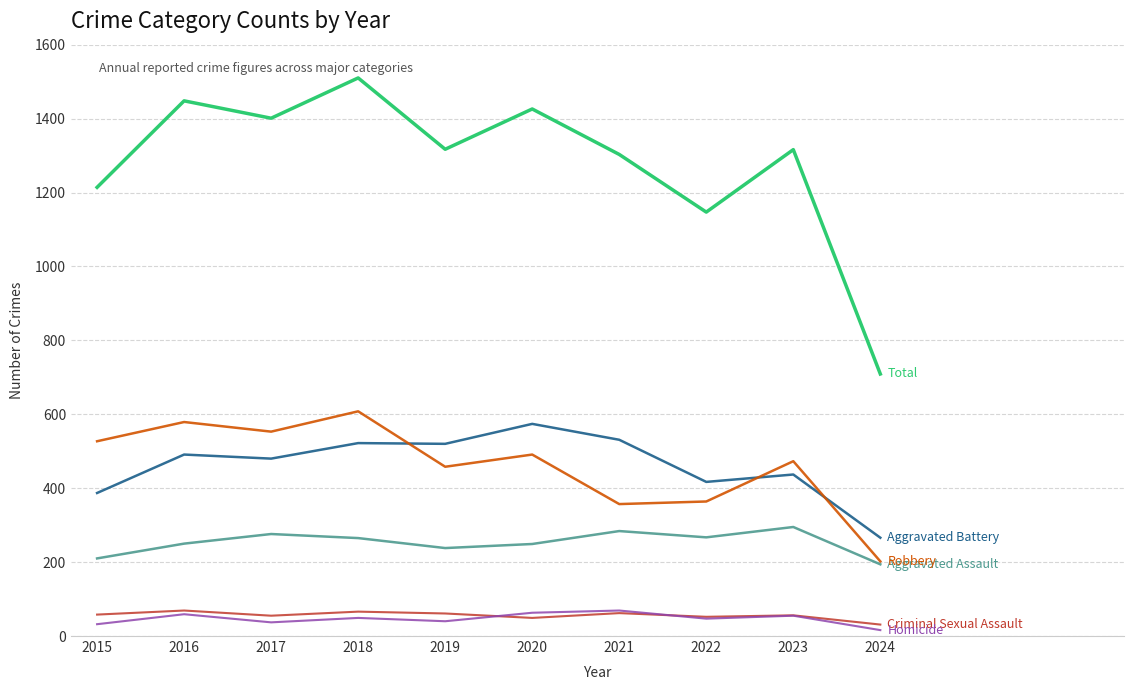

Which category has the highest value across all series?

2018